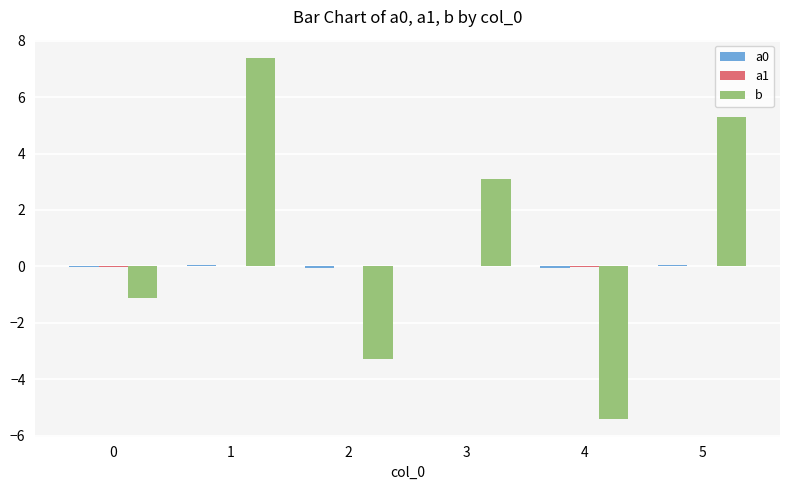

How many groups of bars are there?

6